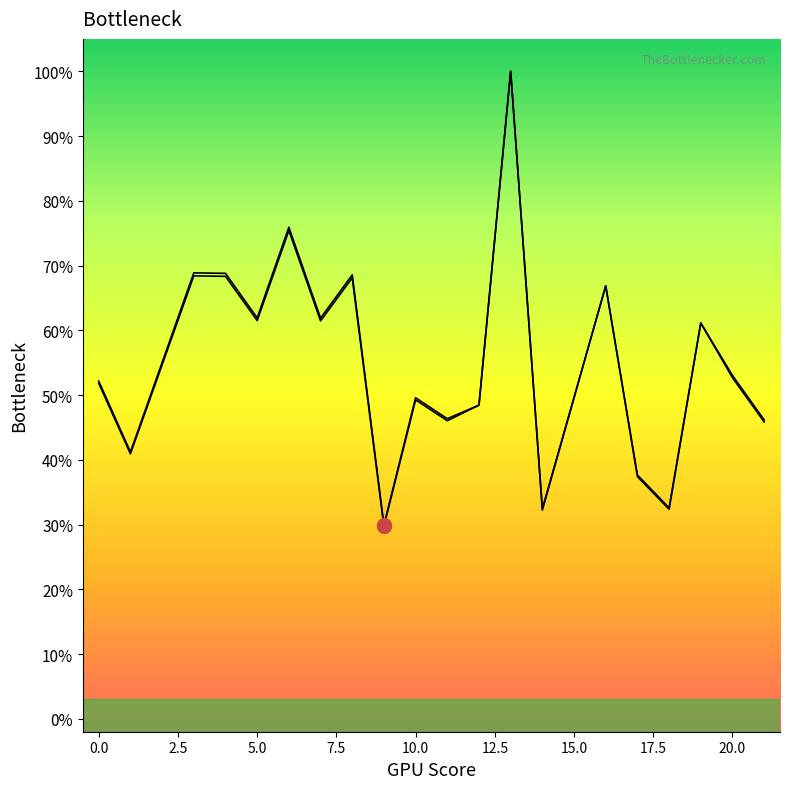

Which has a higher value, 13 or 16?

13